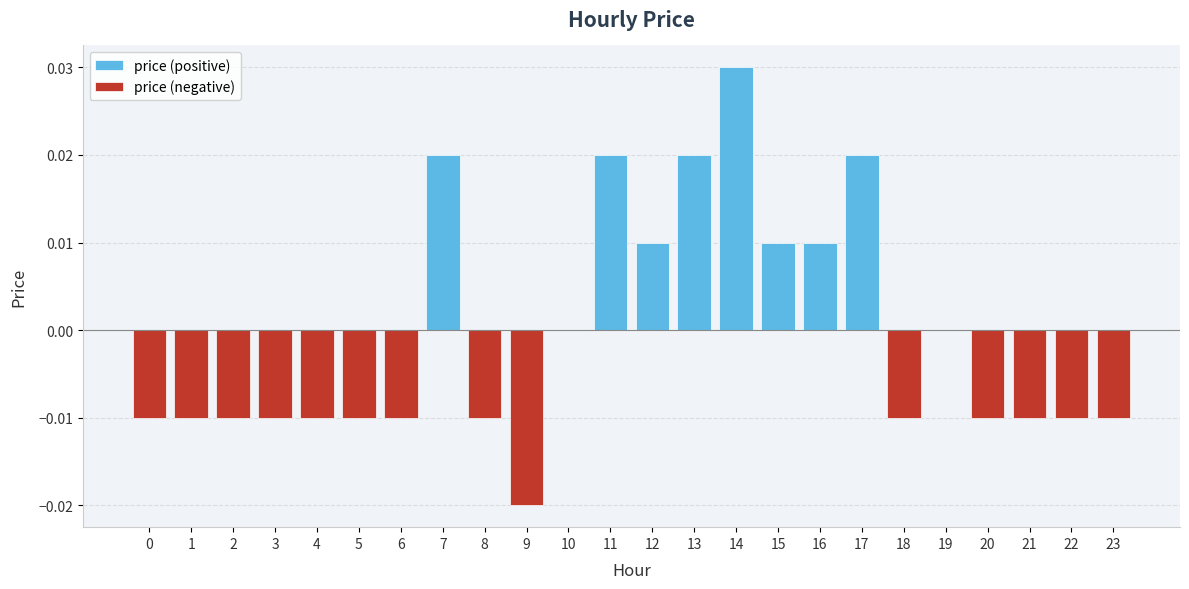

How many values in the price (positive) series exceed 0?

8